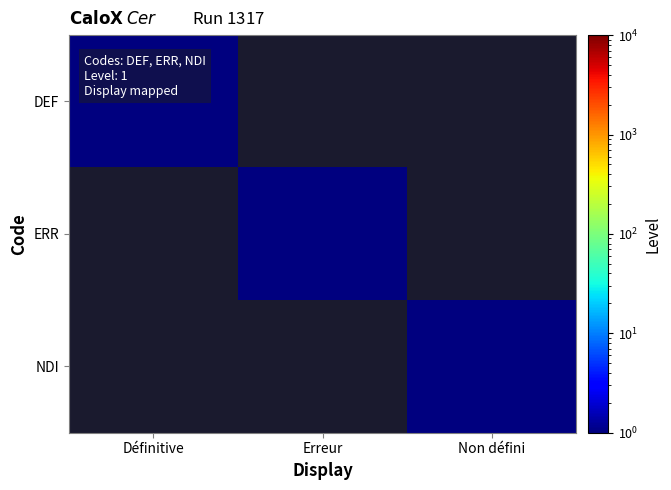

At which category is the sum across all series the highest?

Définitive